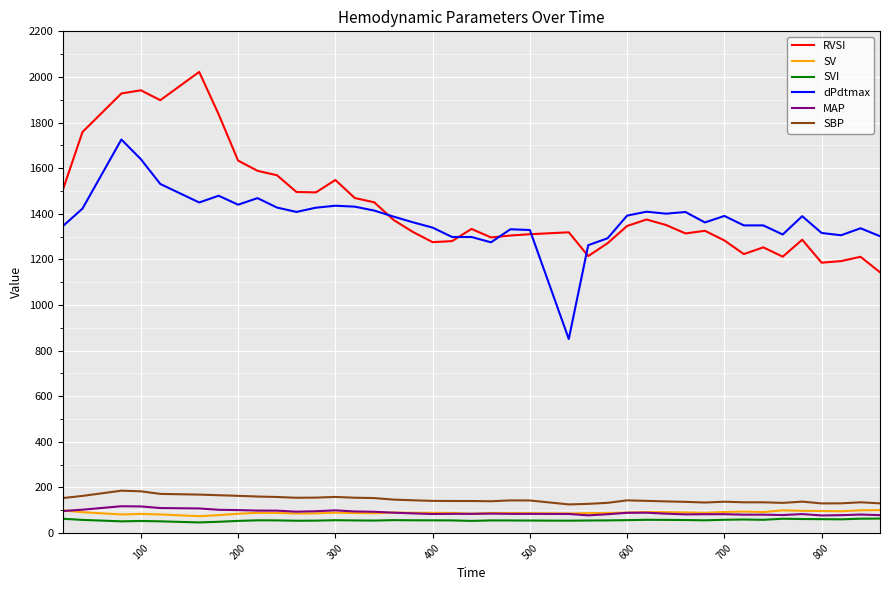

True or false: SBP and dPdtmax cross at least once.

False